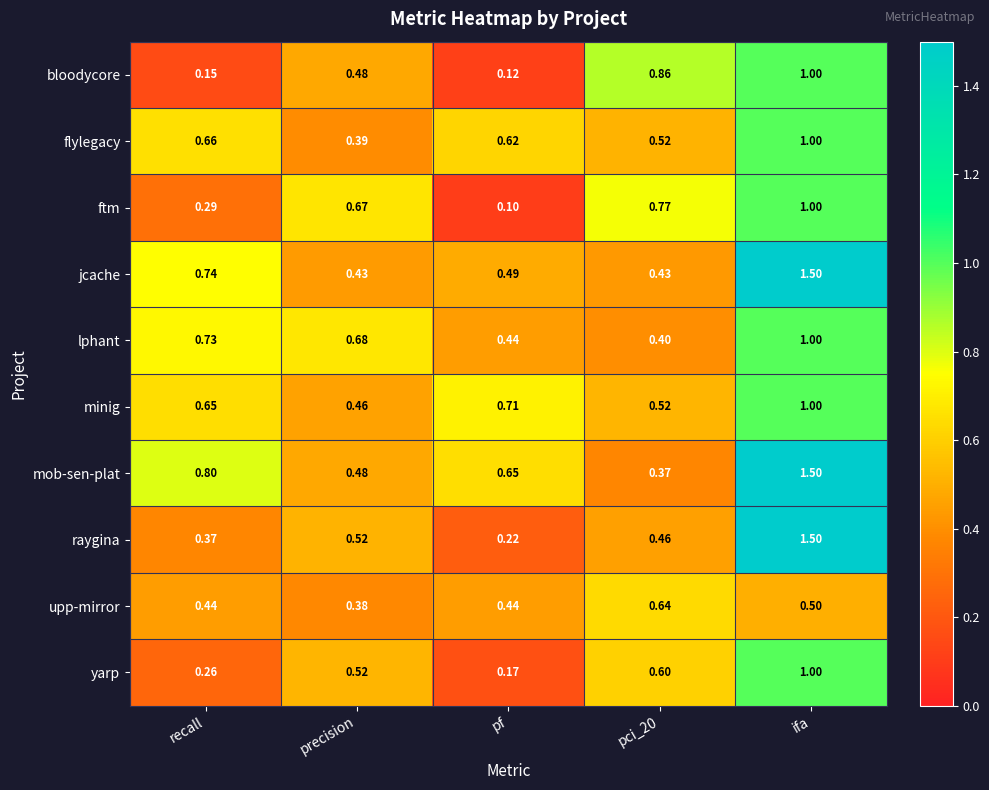

Which category has the highest value across all series?

ifa